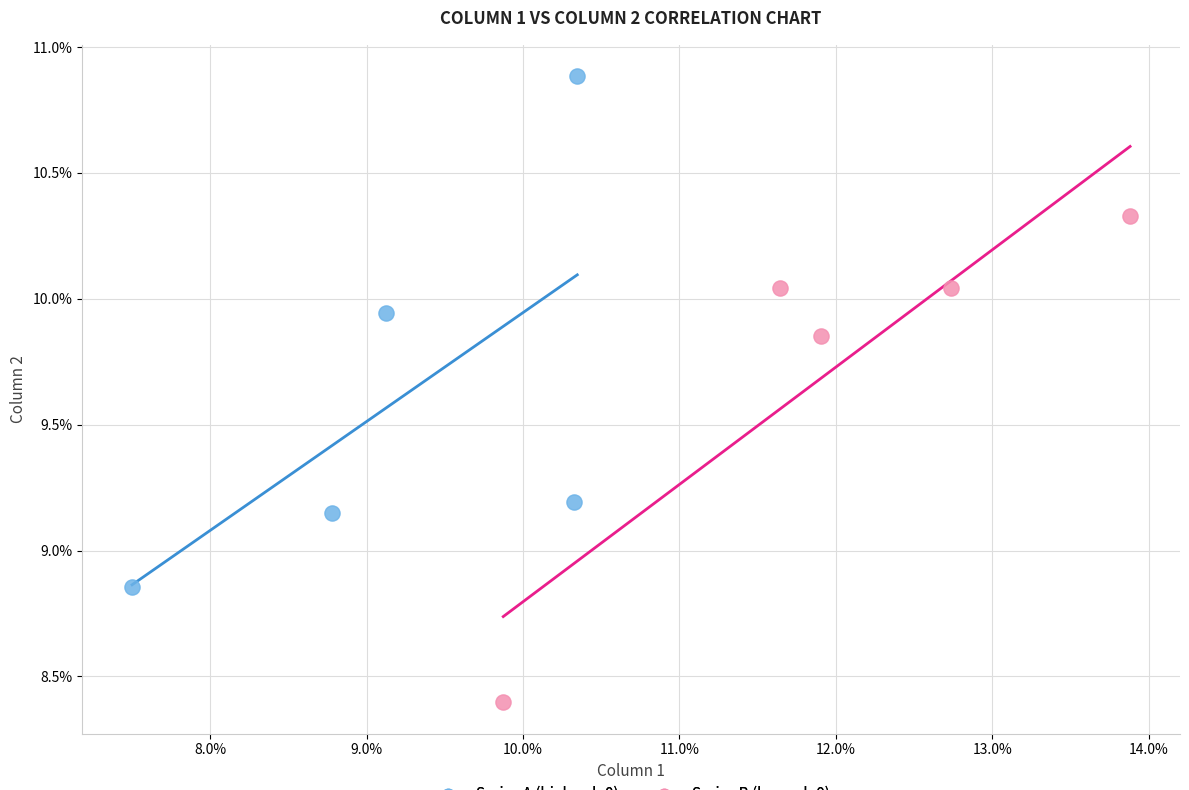

What are all the series names shown in the legend?

Series A (high col_0), Series B (low col_0)